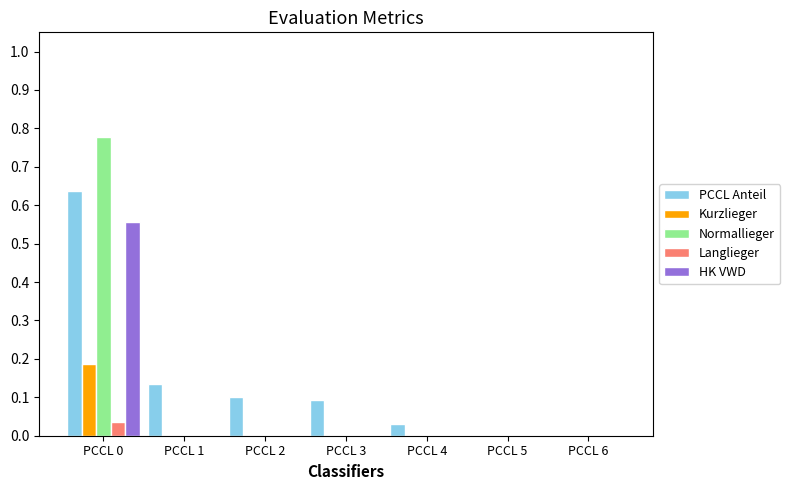

True or false: Normallieger has a value of 0.2 at PCCL 6.

False